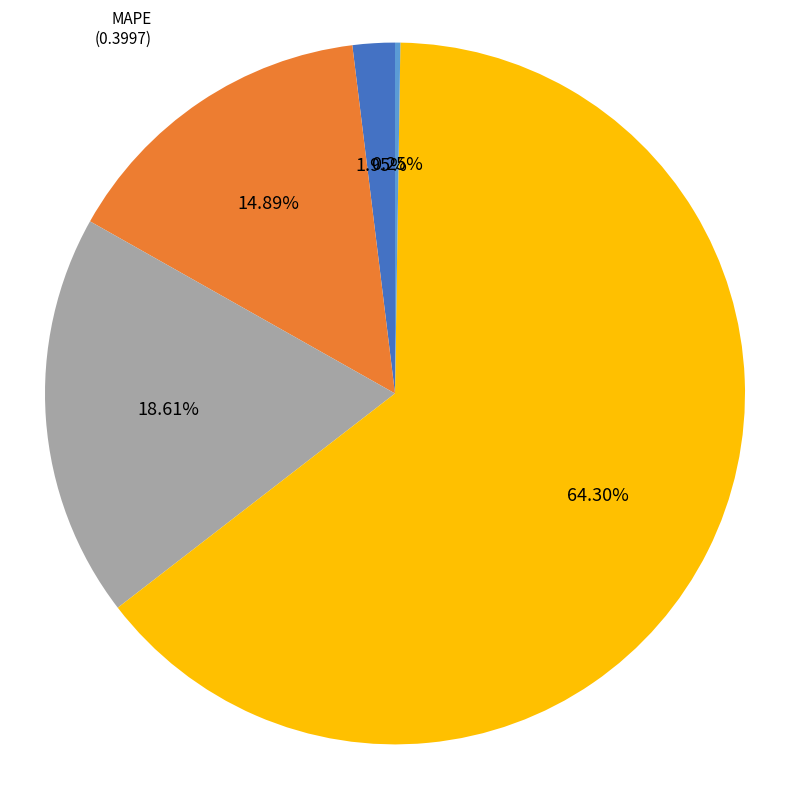

Which slice is the largest?

Training Time